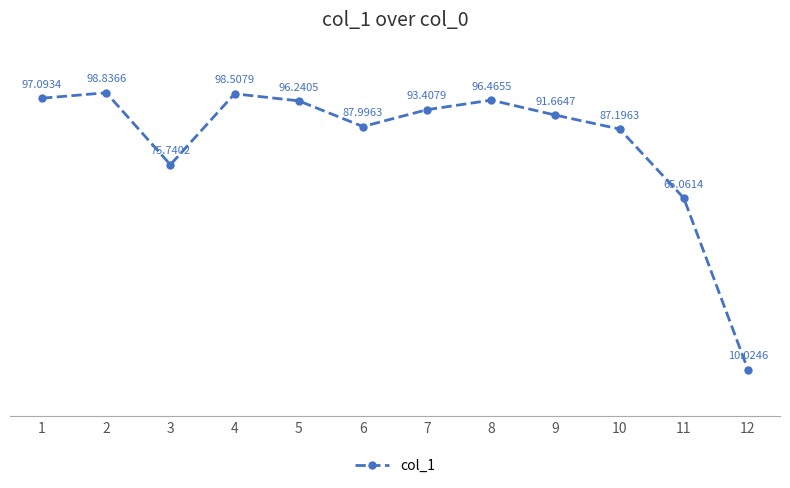

Reading left to right, transcribe all the data shown in this chart.

97.1	98.8	75.7	98.5	96.2	88.0	93.4	96.5	91.7	87.2	65.1	10.0